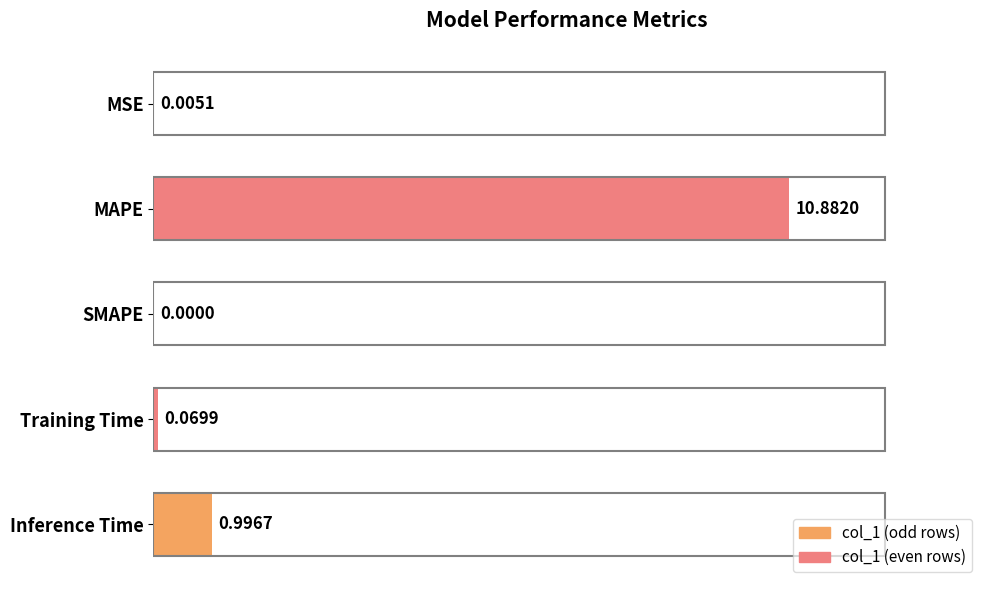

What is the sum of all values?

109.8